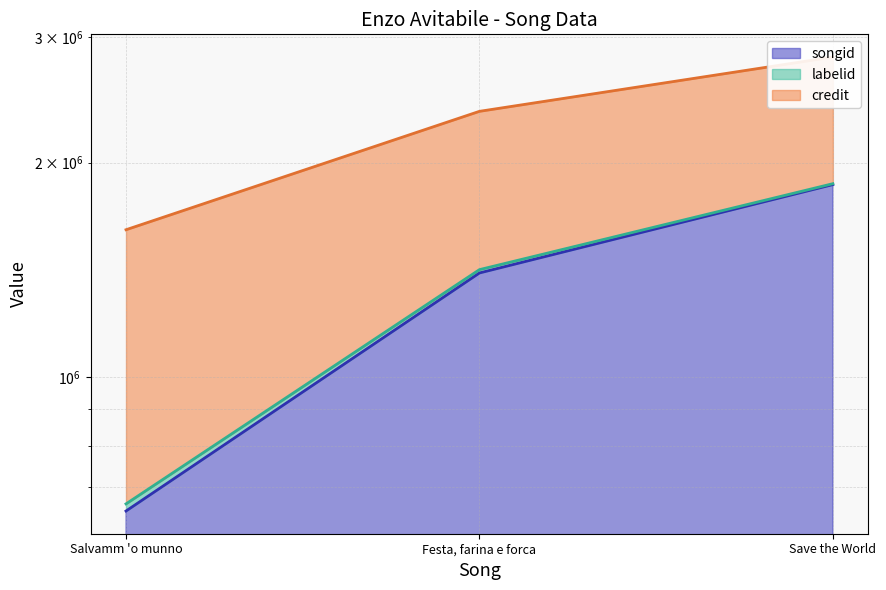

Reading right to left, list all the values displayed in this chart.

songid line: 1862982	1399410	647550
labelid line: 1868399	1414551	662691
credit line: 2815328	2361480	1609620